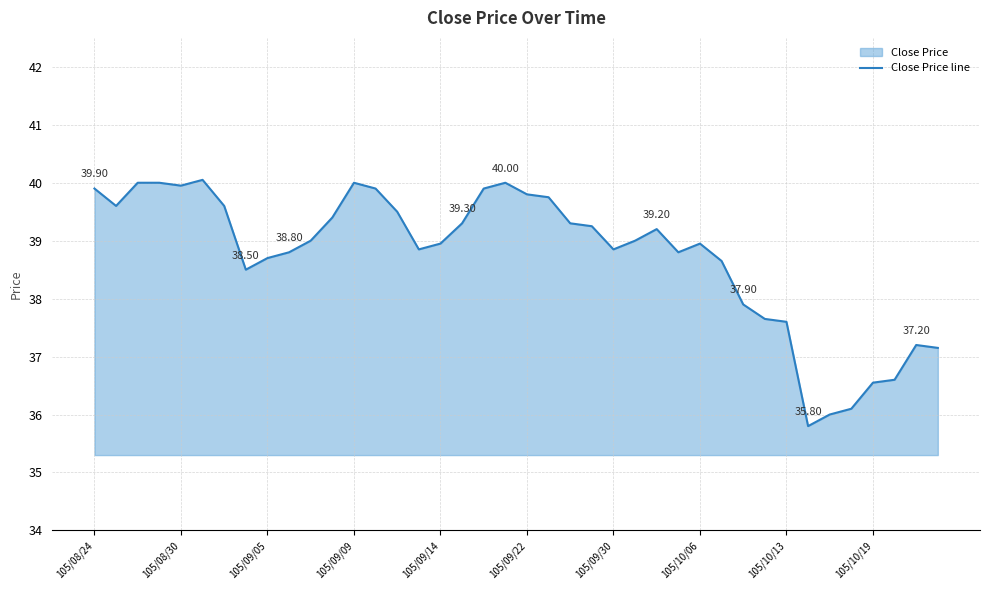

What is the label of the 19th point from the left?

18